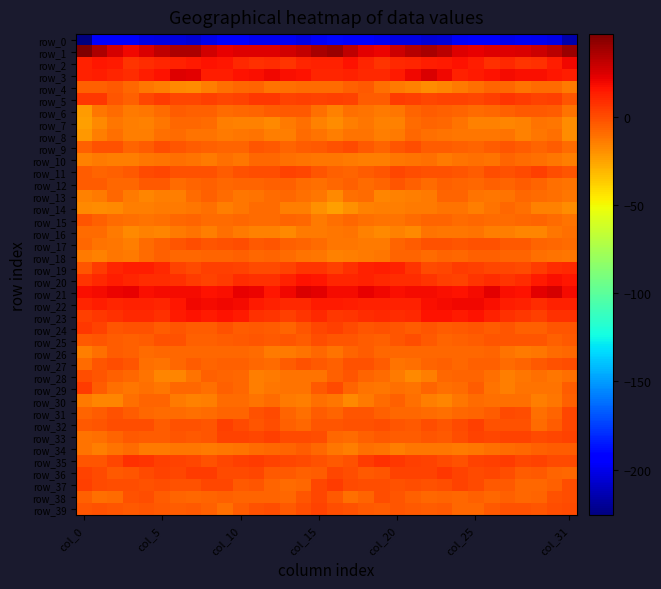

What is the difference between the highest and lowest values at 22?

242.1